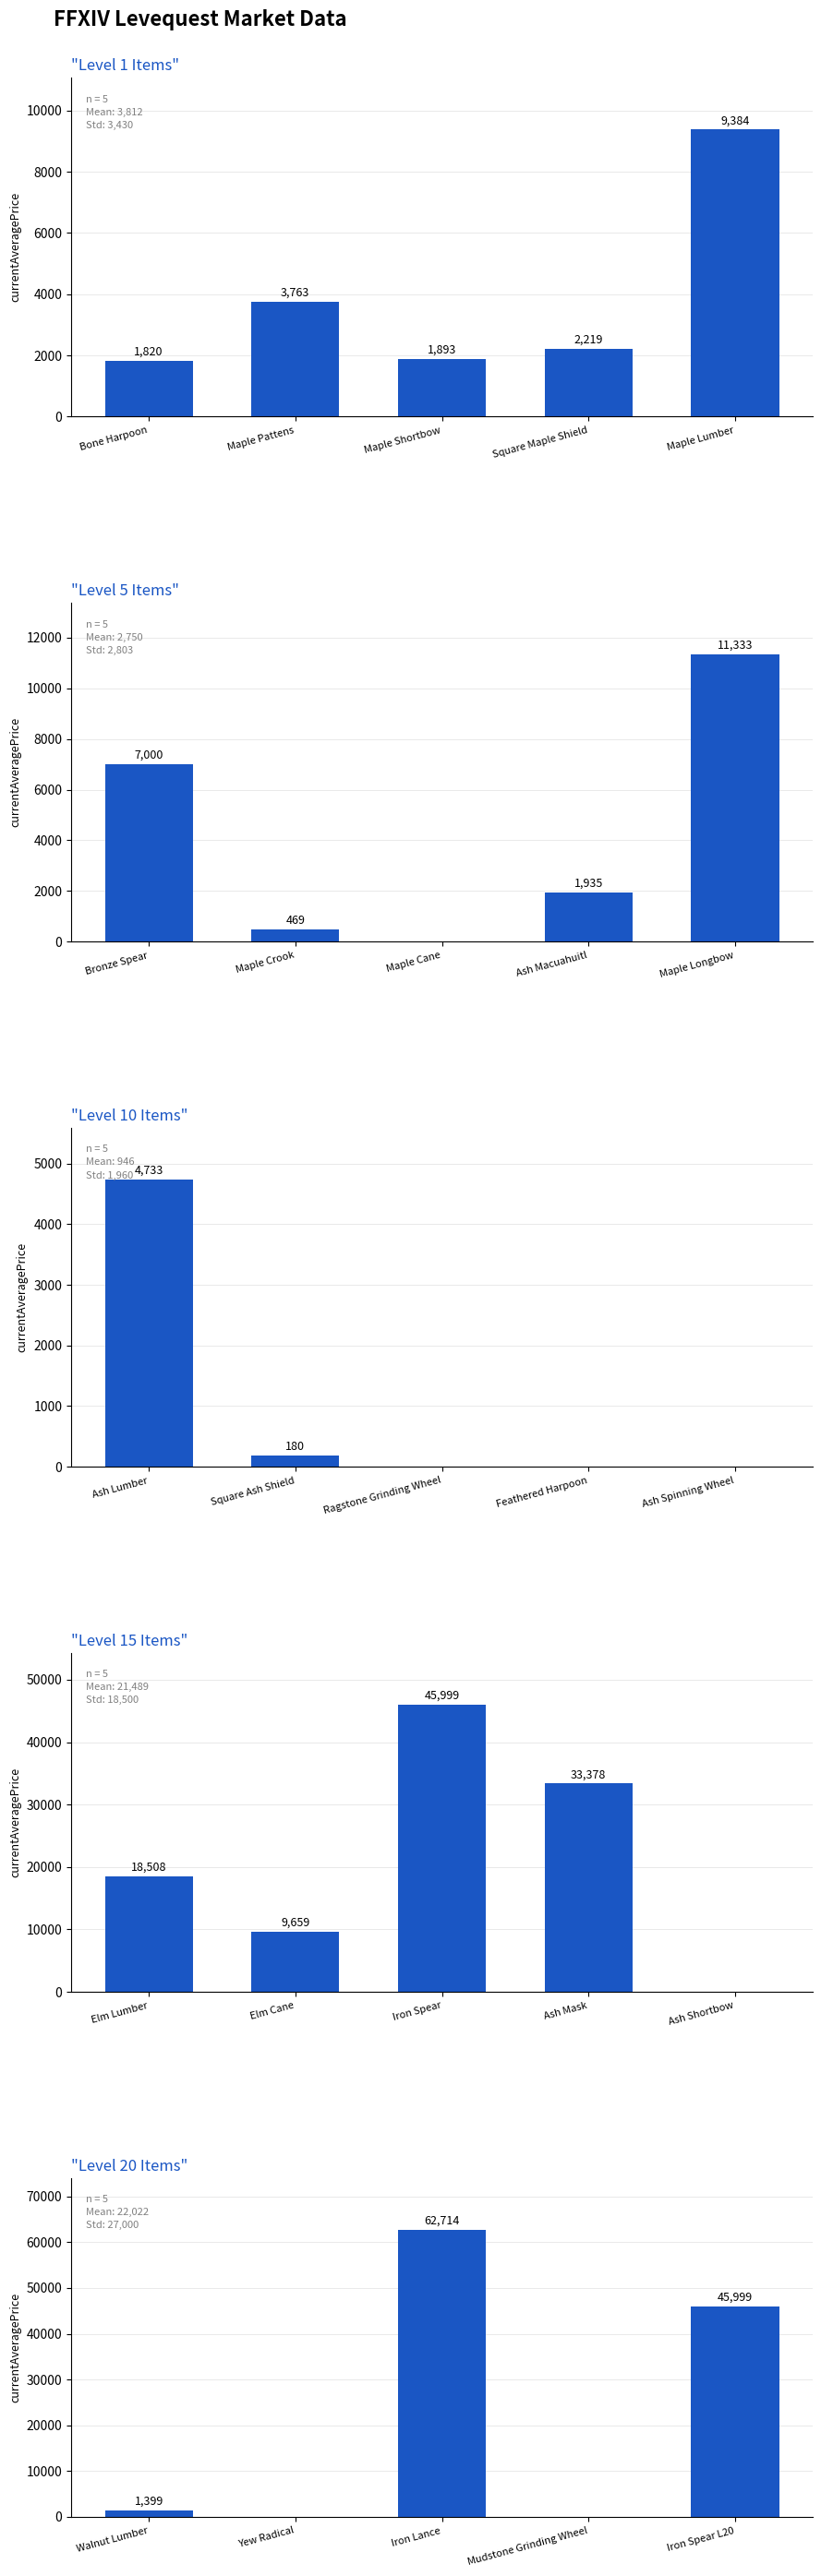

How many data points in Level 1 are above 2219?

2